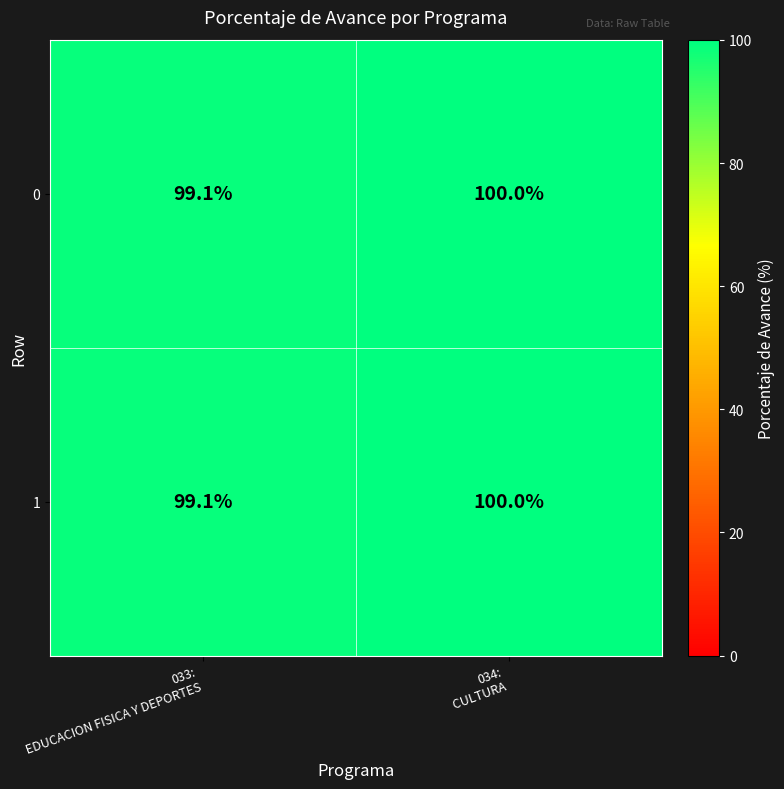

What is the greatest value displayed?

100.0